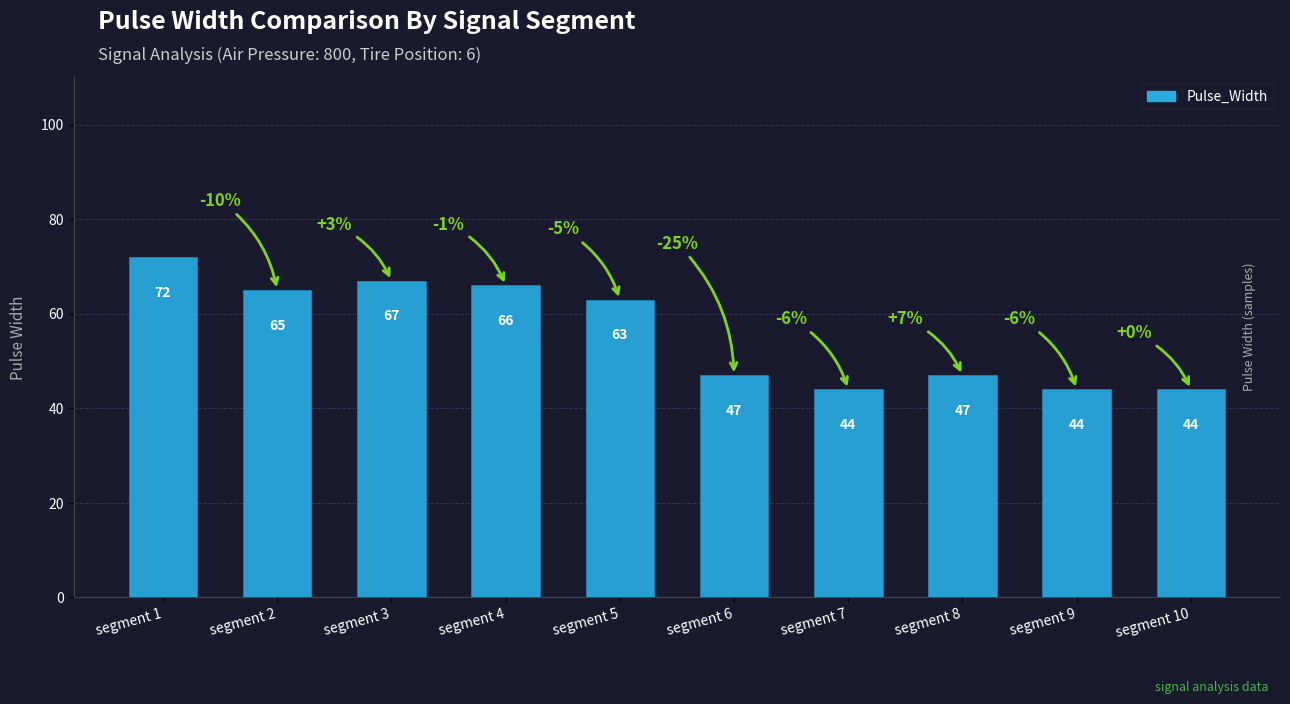

Which category has the highest value across all series?

segment 1